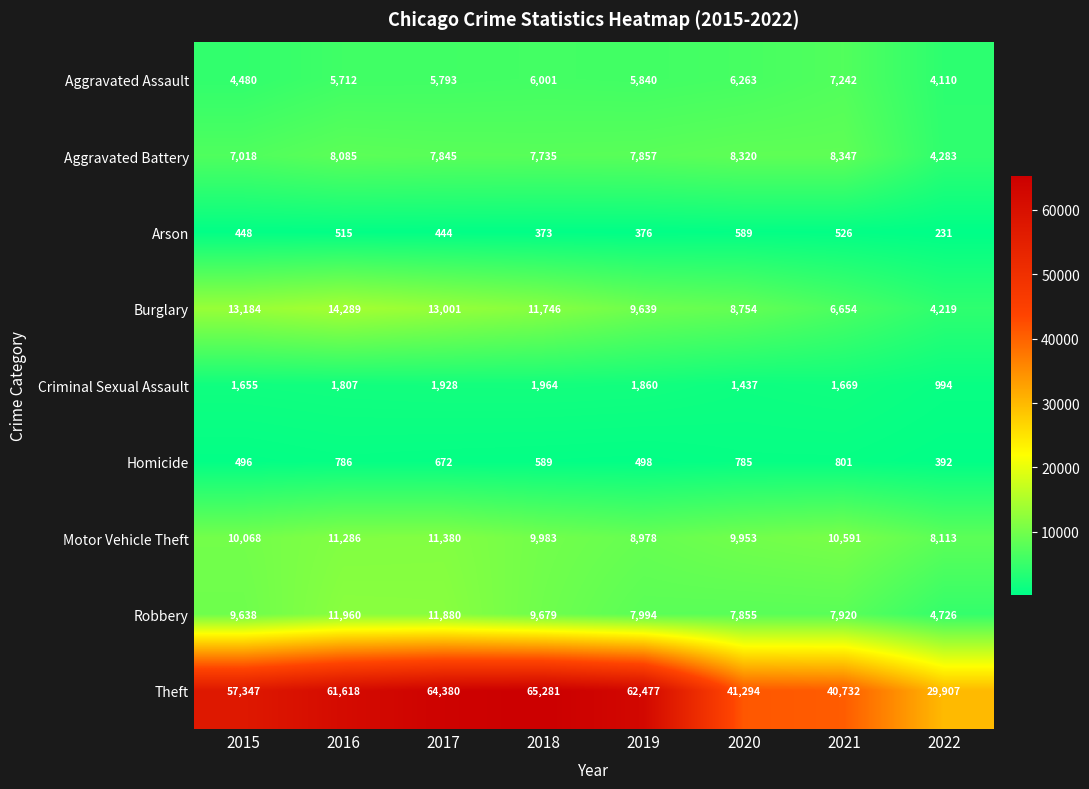

Is it true that Aggravated Assault equals 3608 at 2017?

False